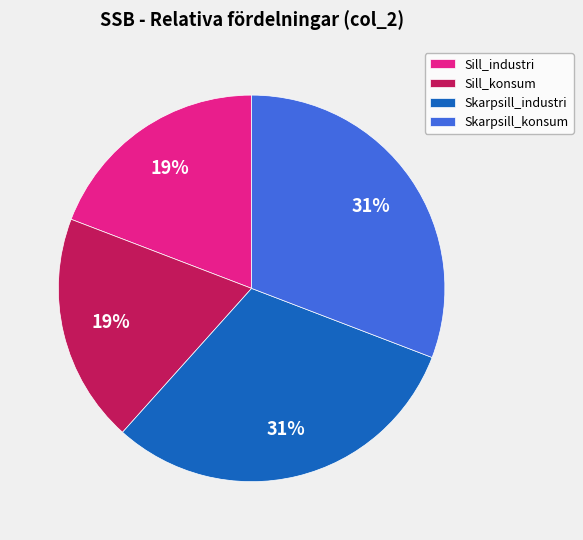

What percentage is the Skarpsill_industri slice, to the nearest percent?

31%